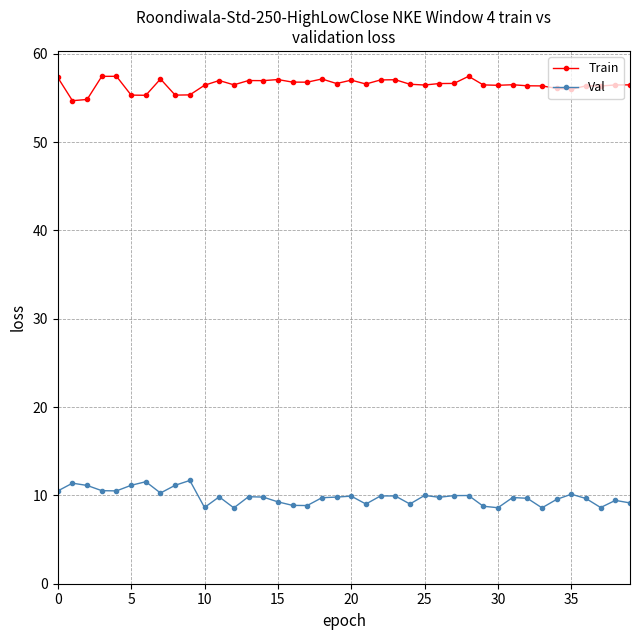

Which series has the largest total across all categories?

Train